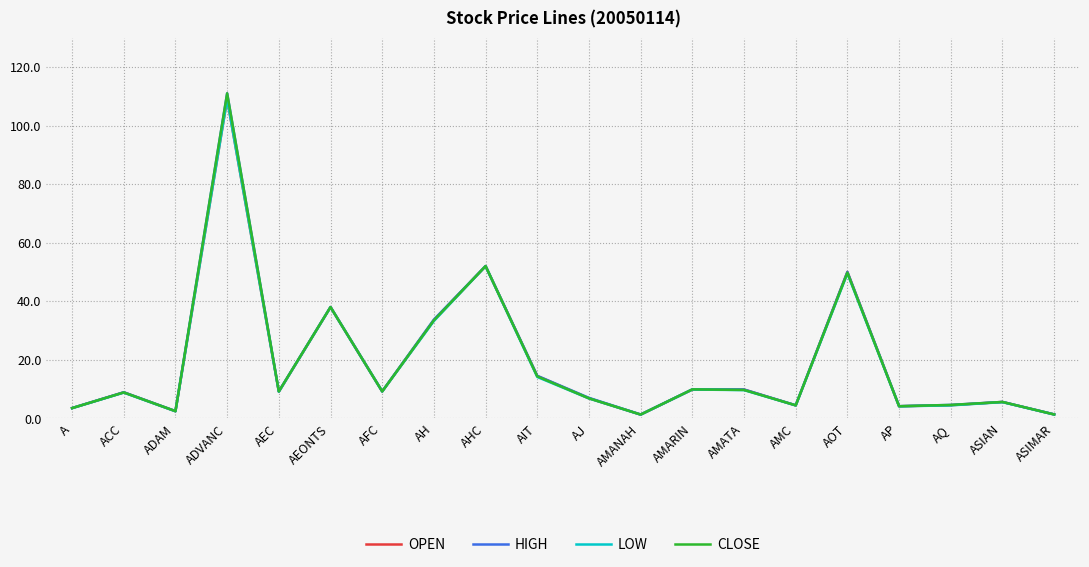

What position from the right is AQ?

3